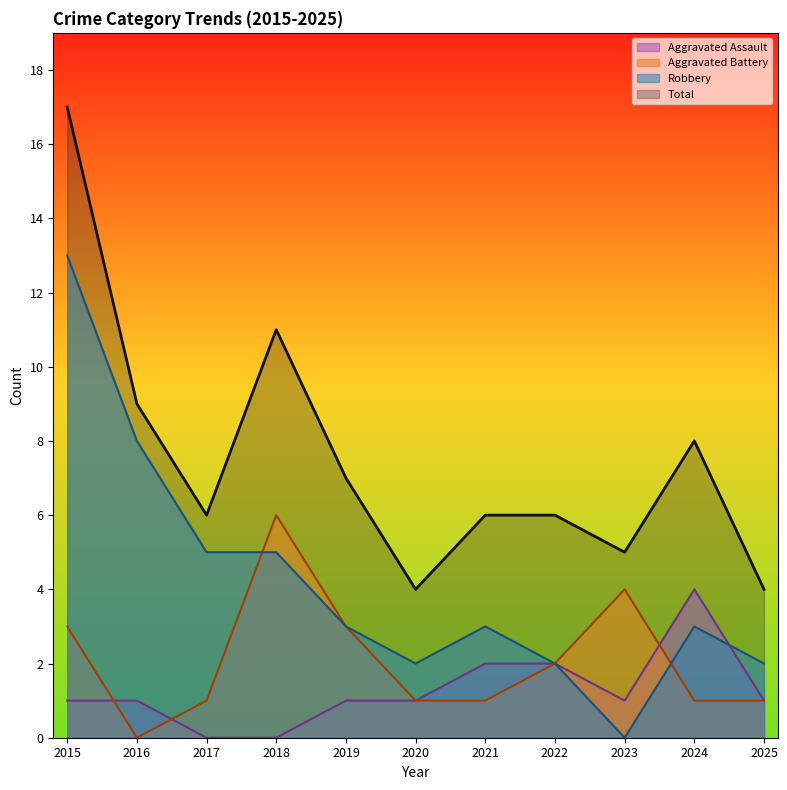

What is the approximate value of Aggravated Assault at 2021?

2